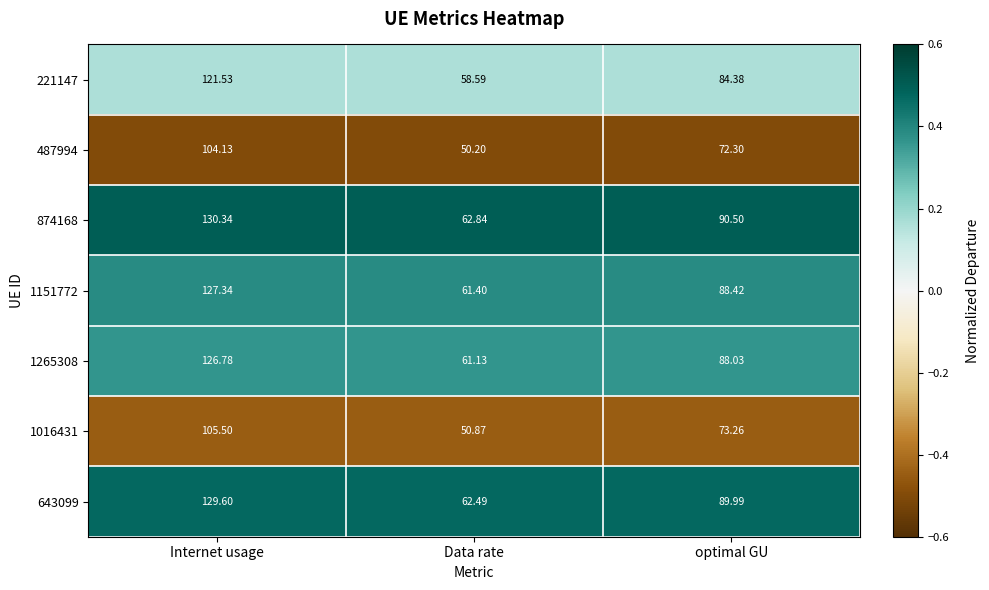

Which series has the largest total across all categories?

874168